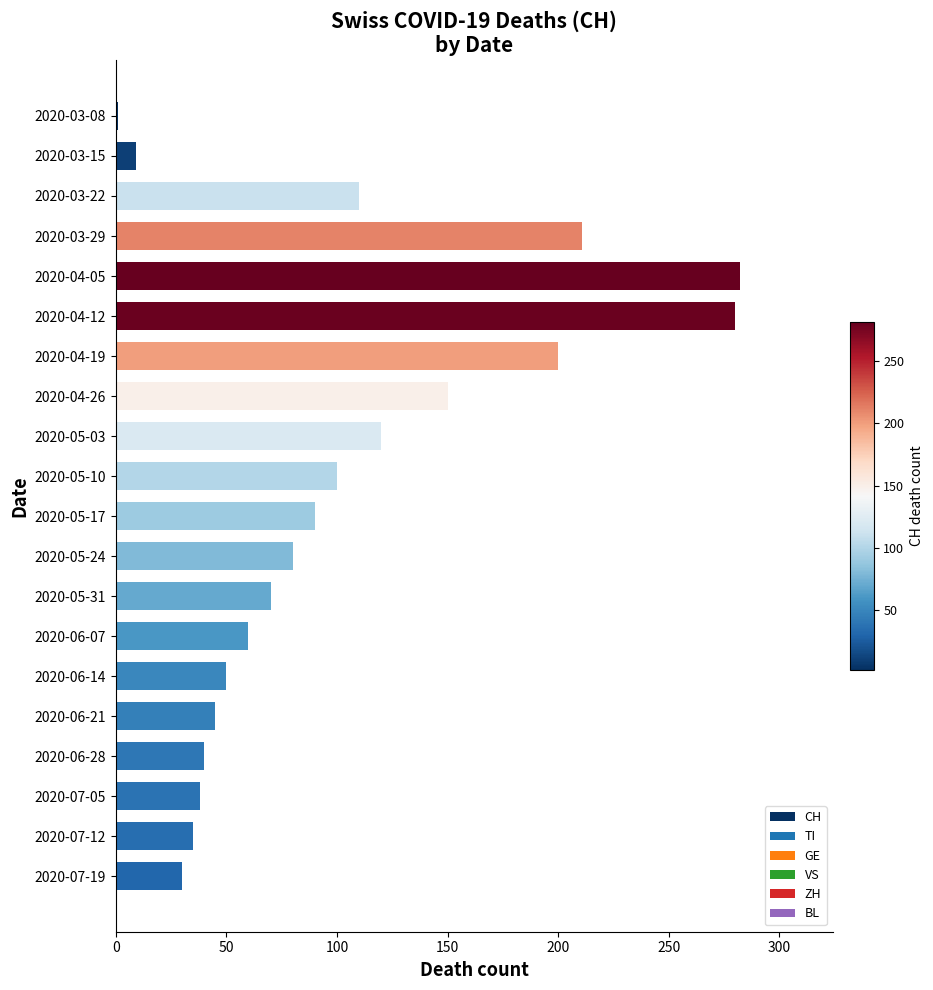

What is the average value?

100